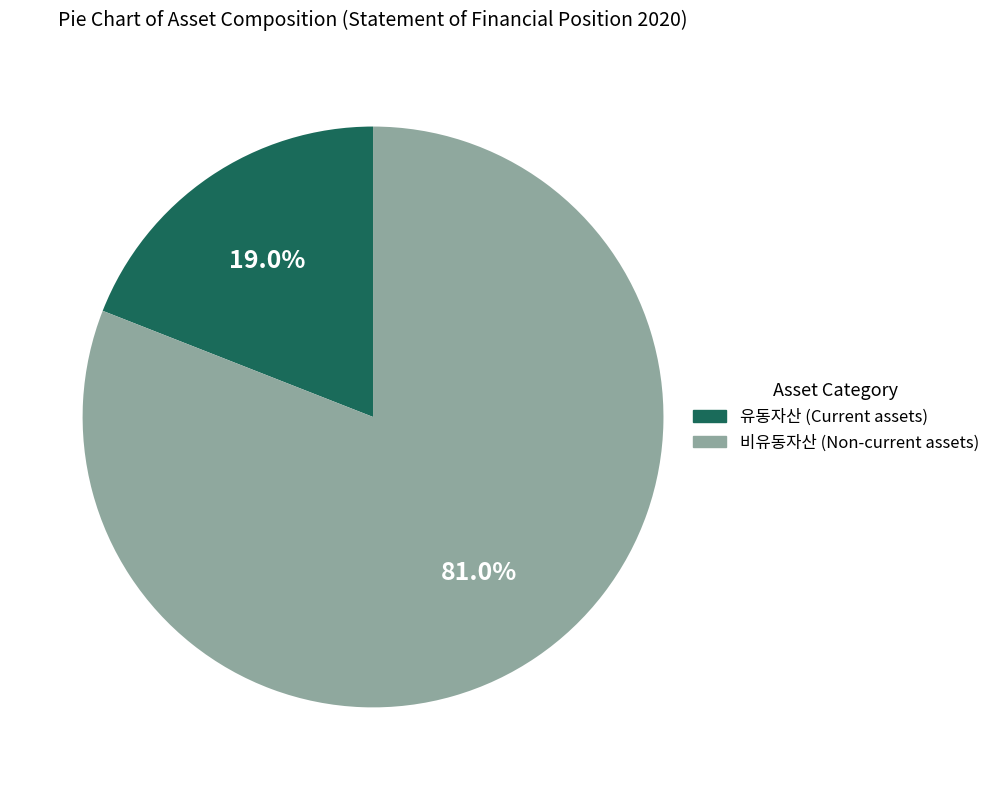

Between 비유동자산 (Non-current assets) and 유동자산 (Current assets), which is larger?

비유동자산 (Non-current assets)